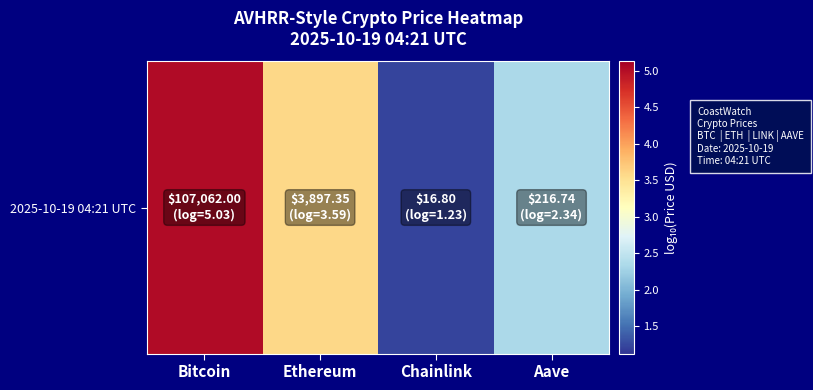

What is the difference between the maximum and minimum values?

3.8